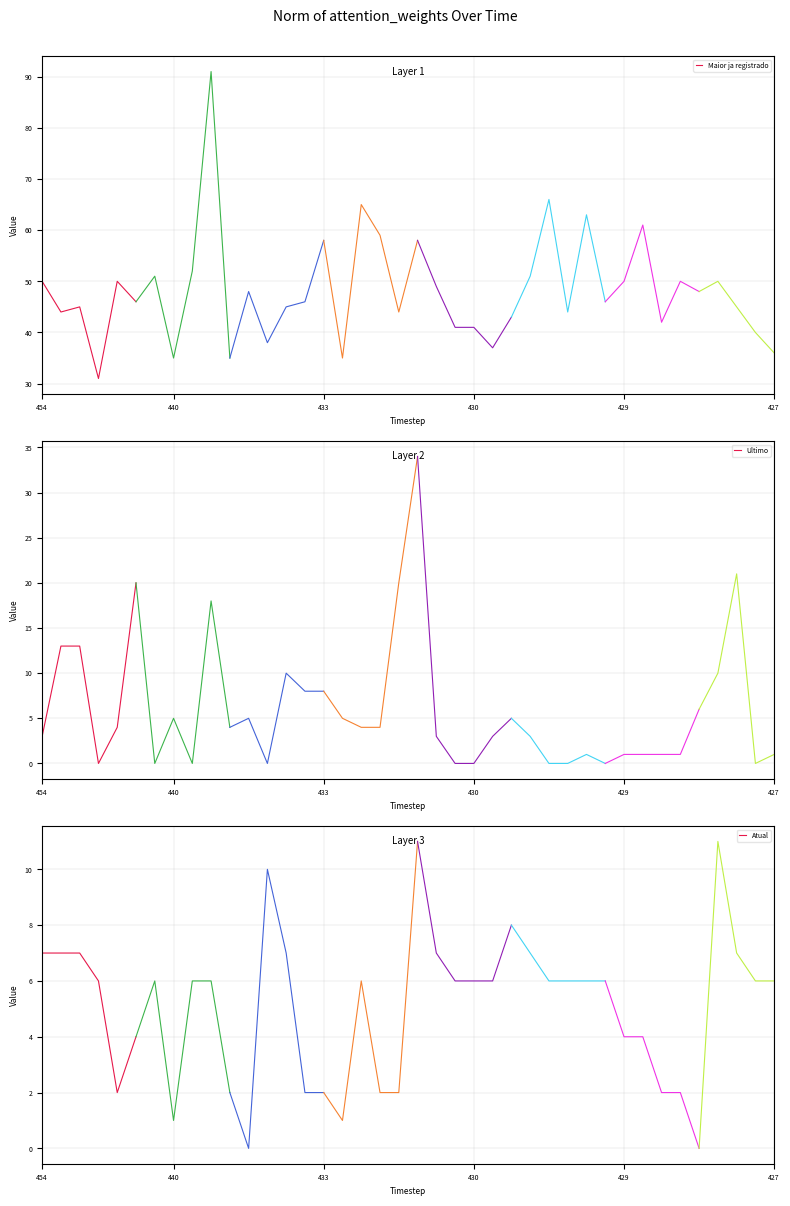

True or false: Atual has more than 2 points higher than both neighbors.

False